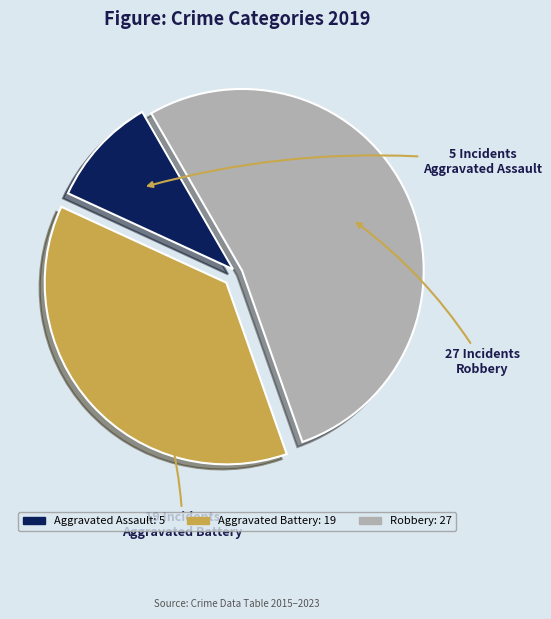

Which slice represents more than half of the pie?

Robbery